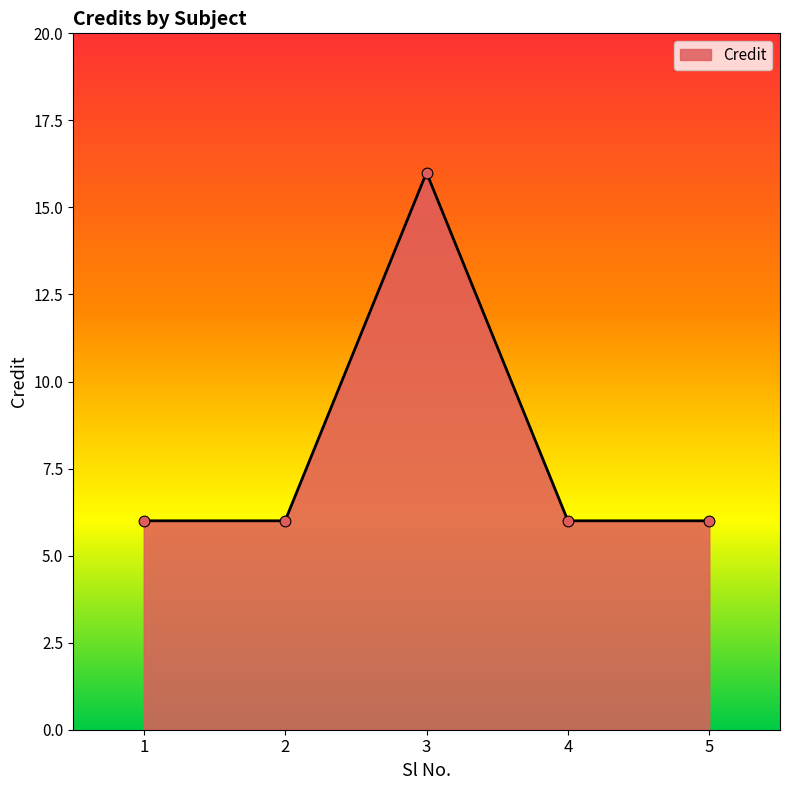

What is the change in value from 1 to 3?

+10